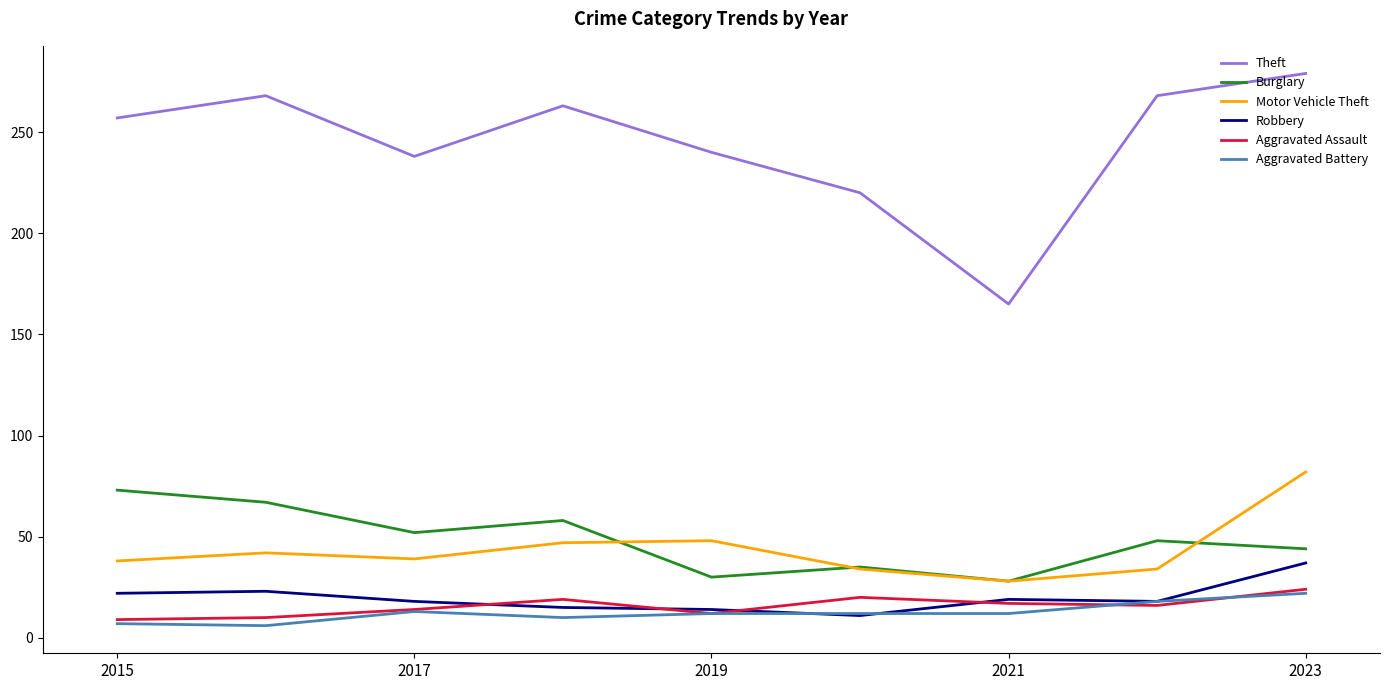

How many lines are shown in the chart?

6